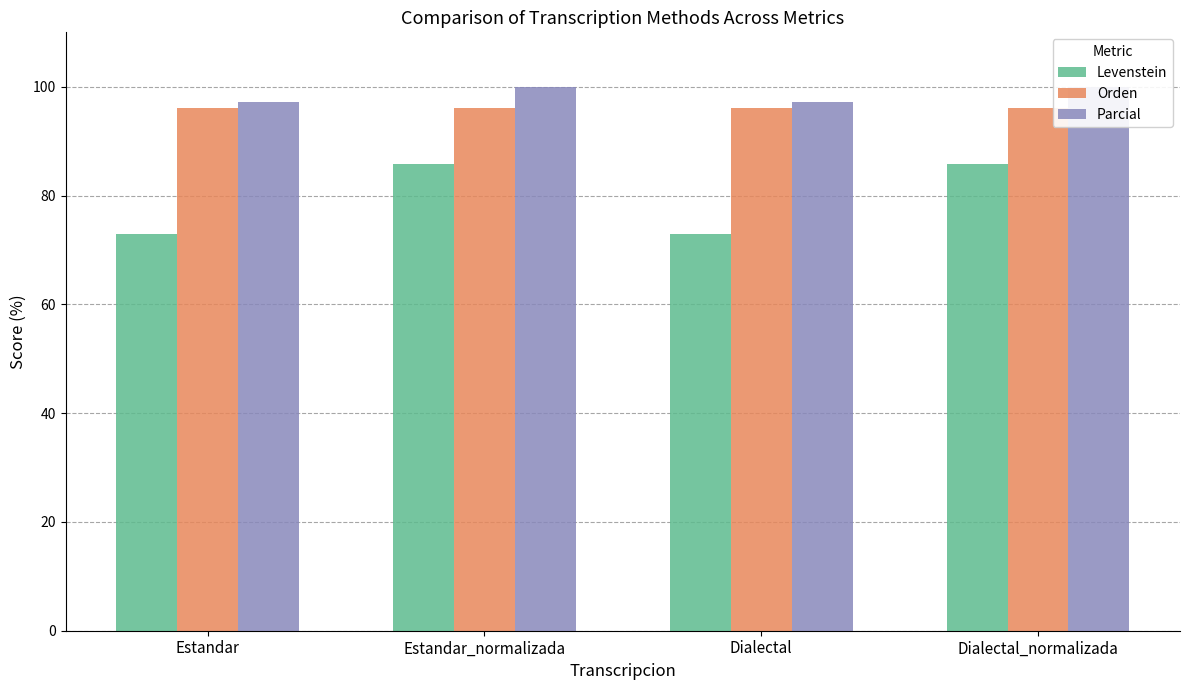

How many data points does each series have?

4